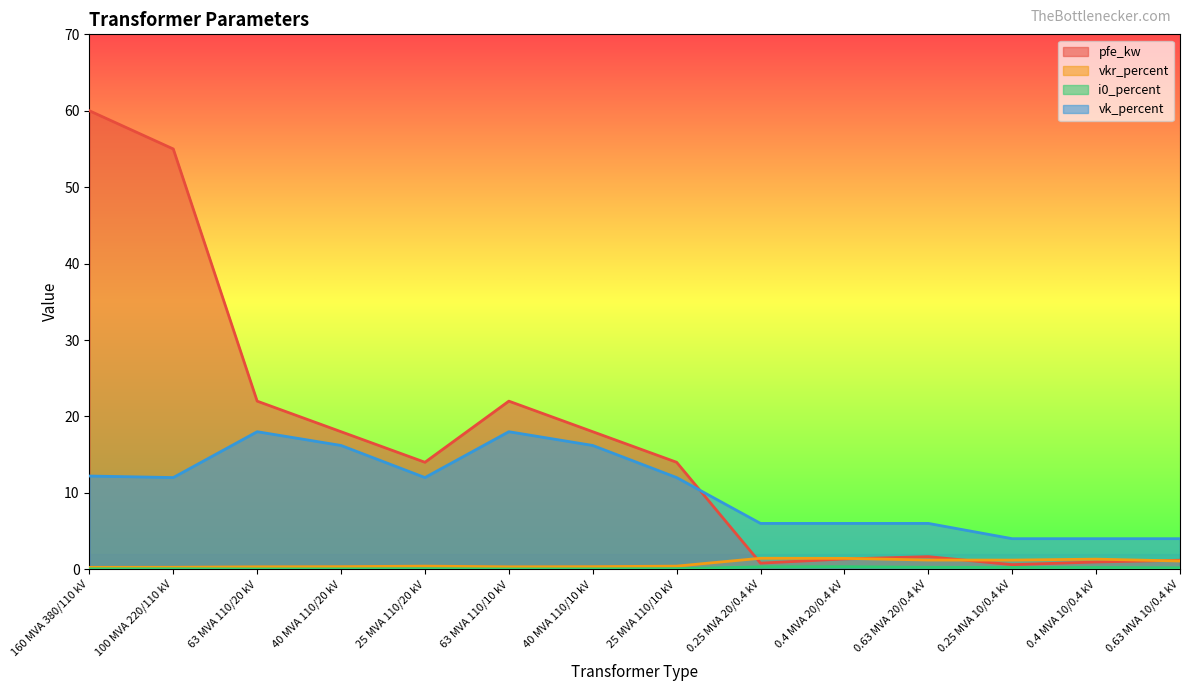

What is the difference between the maximum and minimum values in the vk_percent series?

14.0